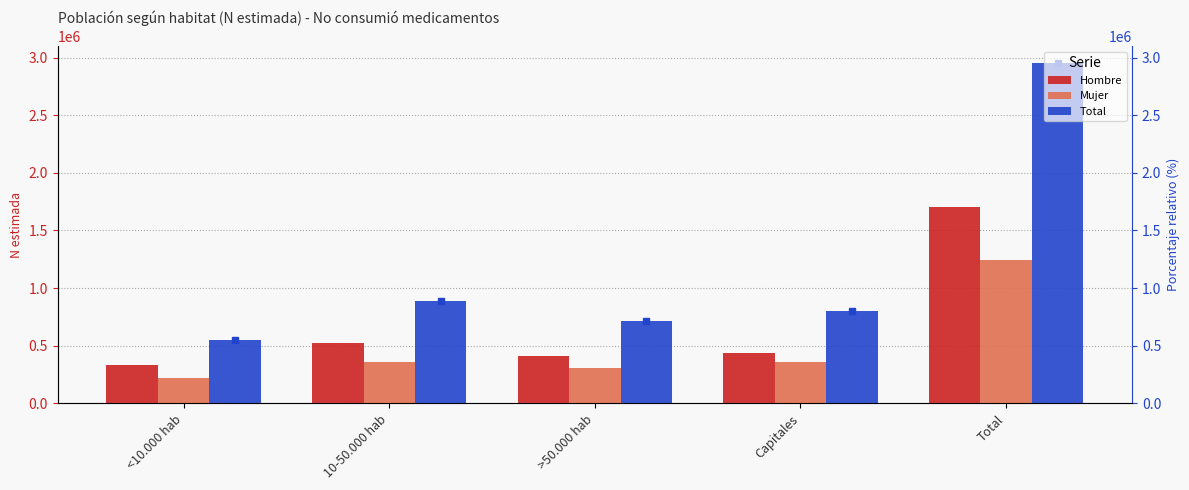

What is the value of the Mujer bar at the 5th from the left?

1245925